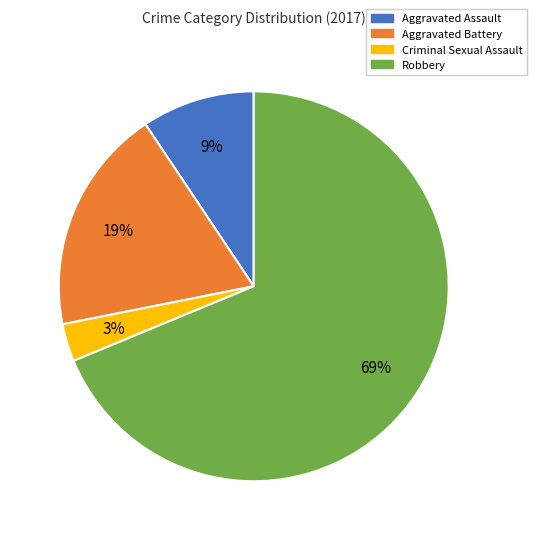

True or false: Aggravated Battery accounts for 32% of the total.

False